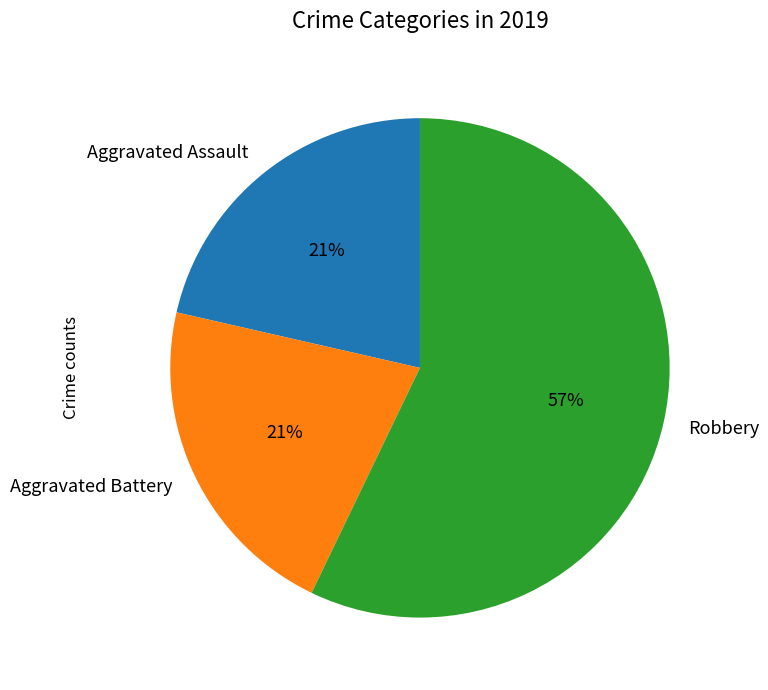

How many slices are in this pie chart?

3